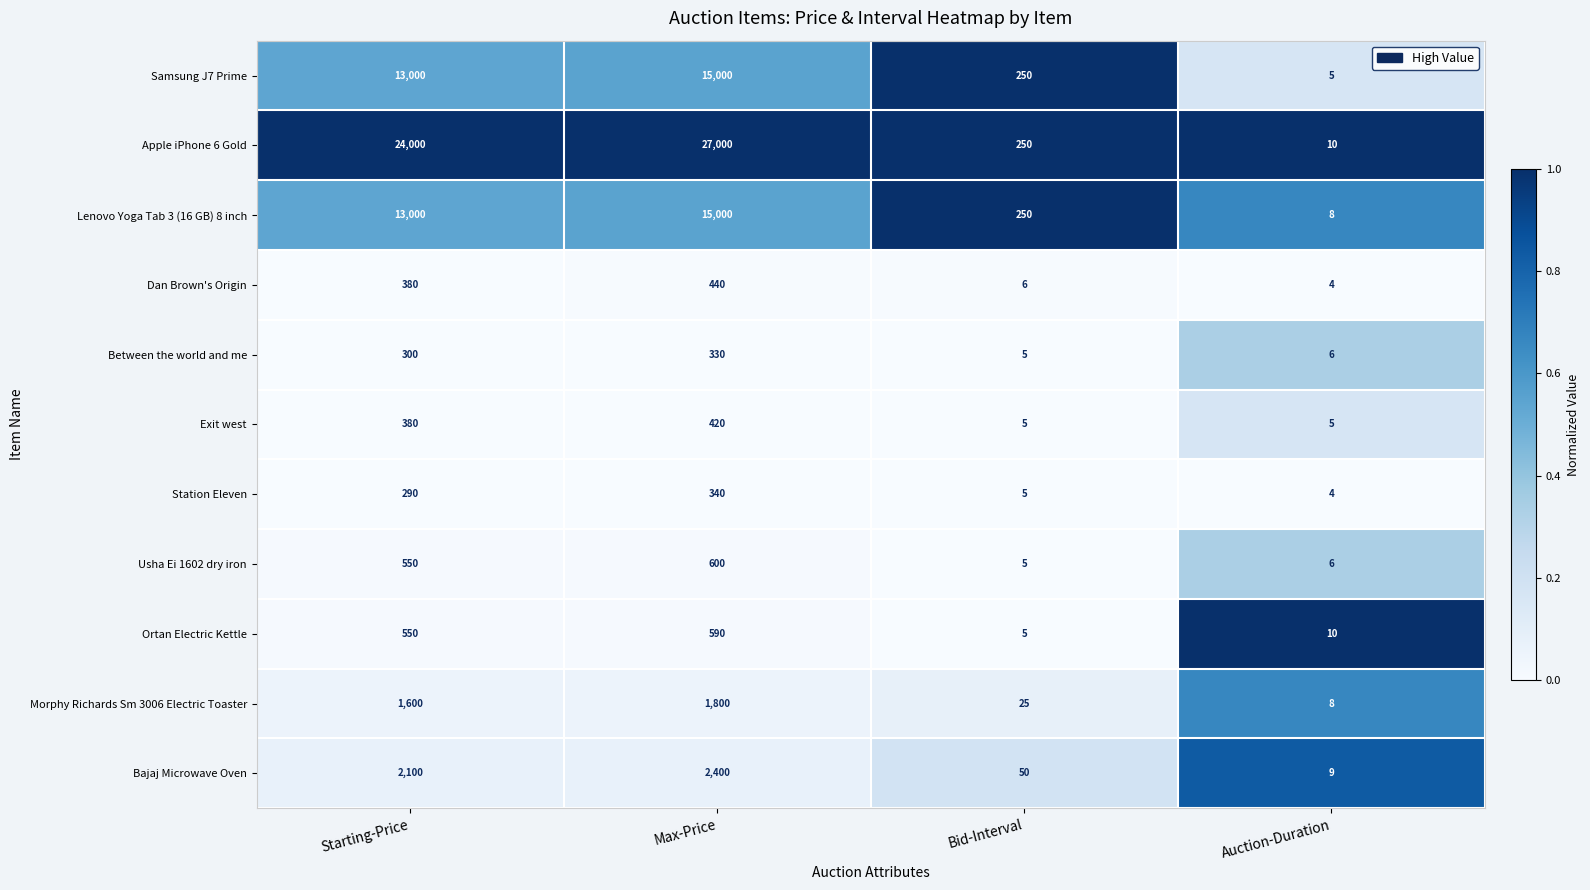

Which category has the lowest value across all series?

Auction-Duration